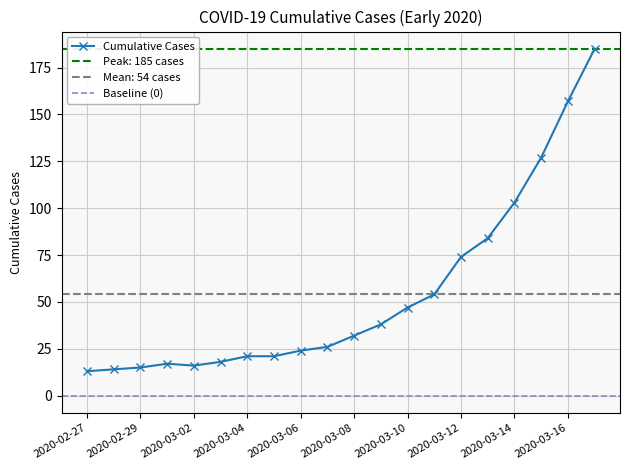

At which category does the chart reach its peak across all series?

2020-03-17